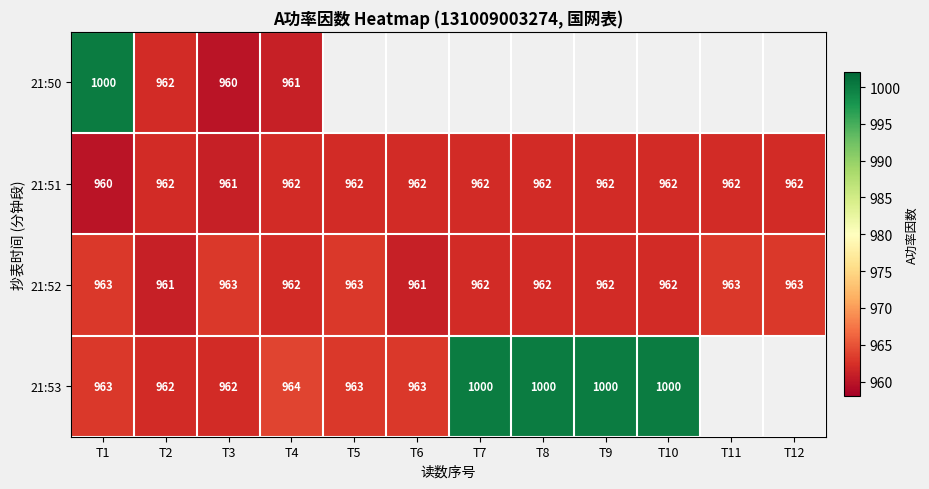

Is the value of 21:53 at T1 greater than the value of 21:50 at T2?

Yes